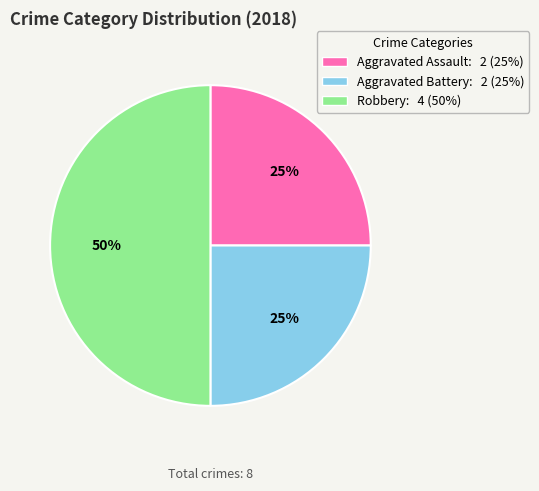

Does Aggravated Assault represent more than half of the total?

No